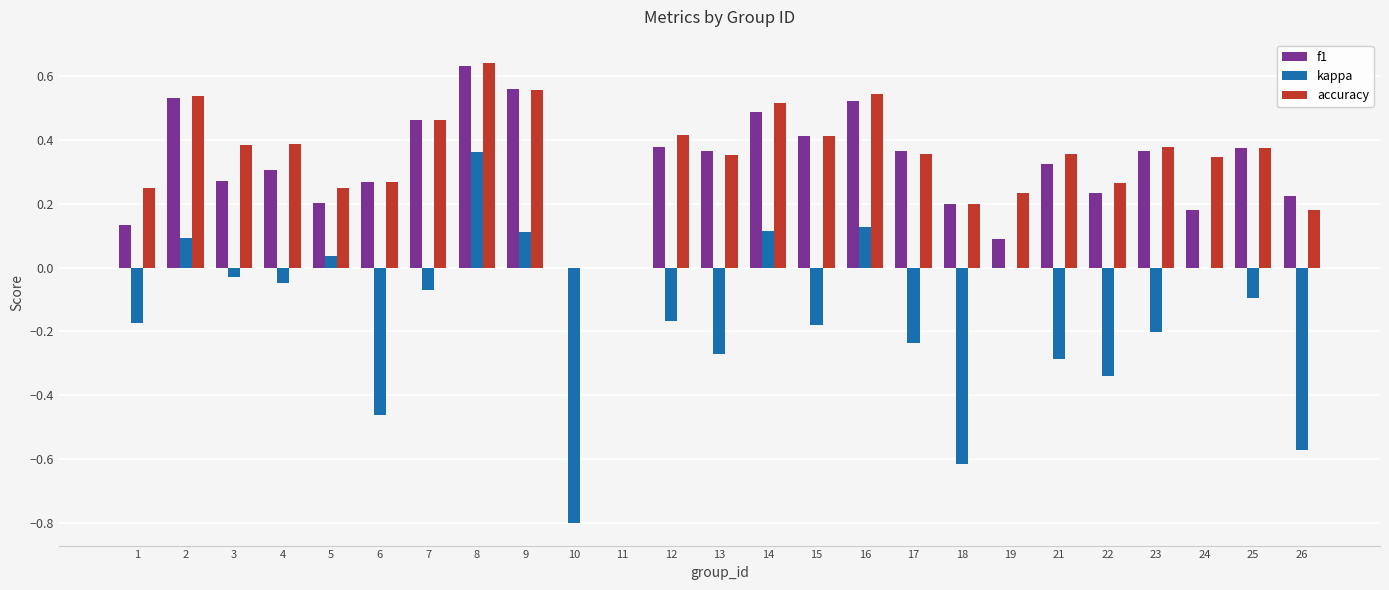

Is the value of kappa at 13 greater than the value of accuracy at 17?

No